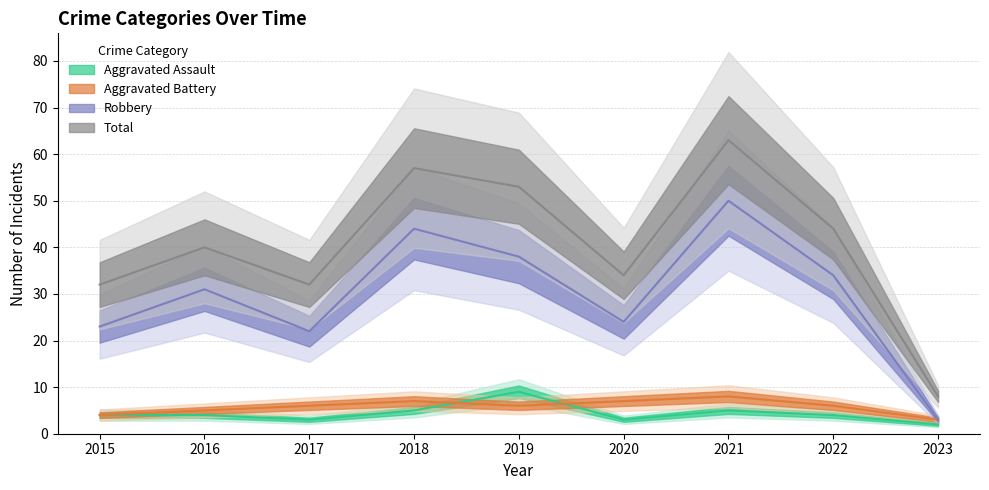

What is the average value of the Robbery series?

30